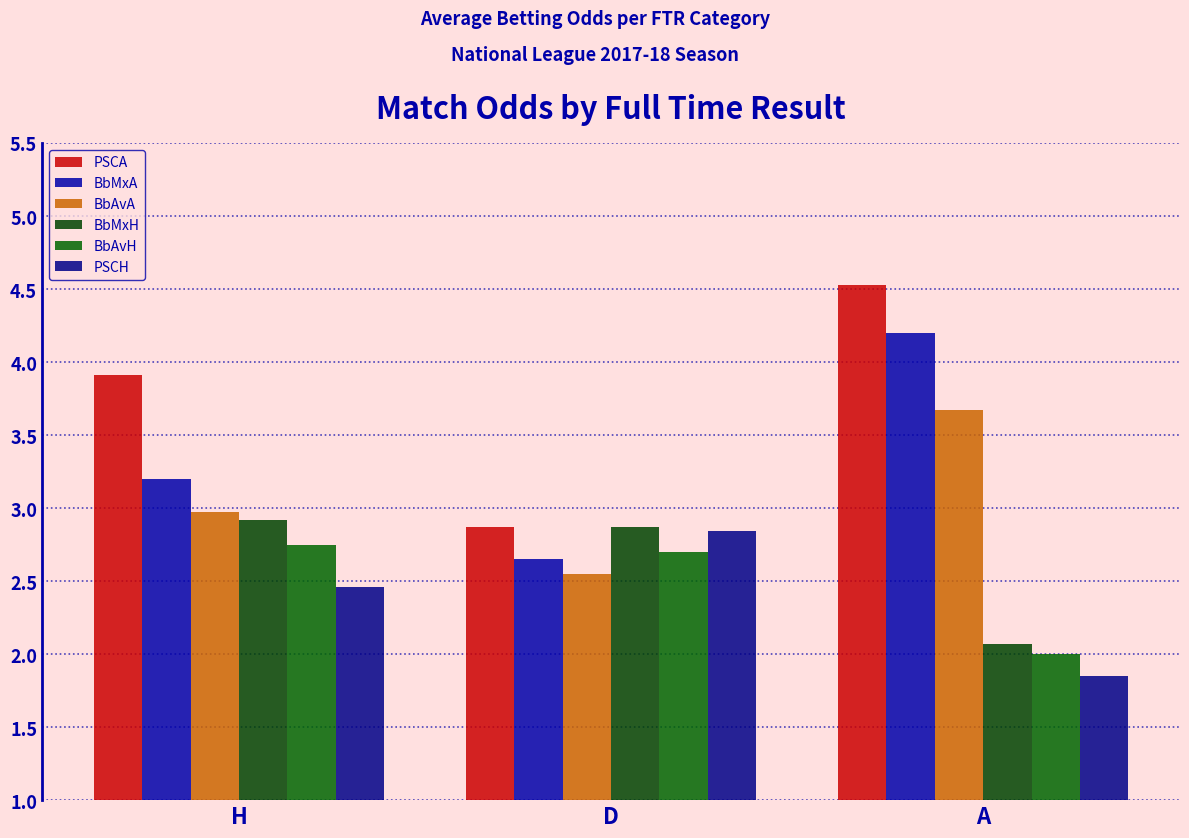

What is the average value of the BbAvH series?

2.5